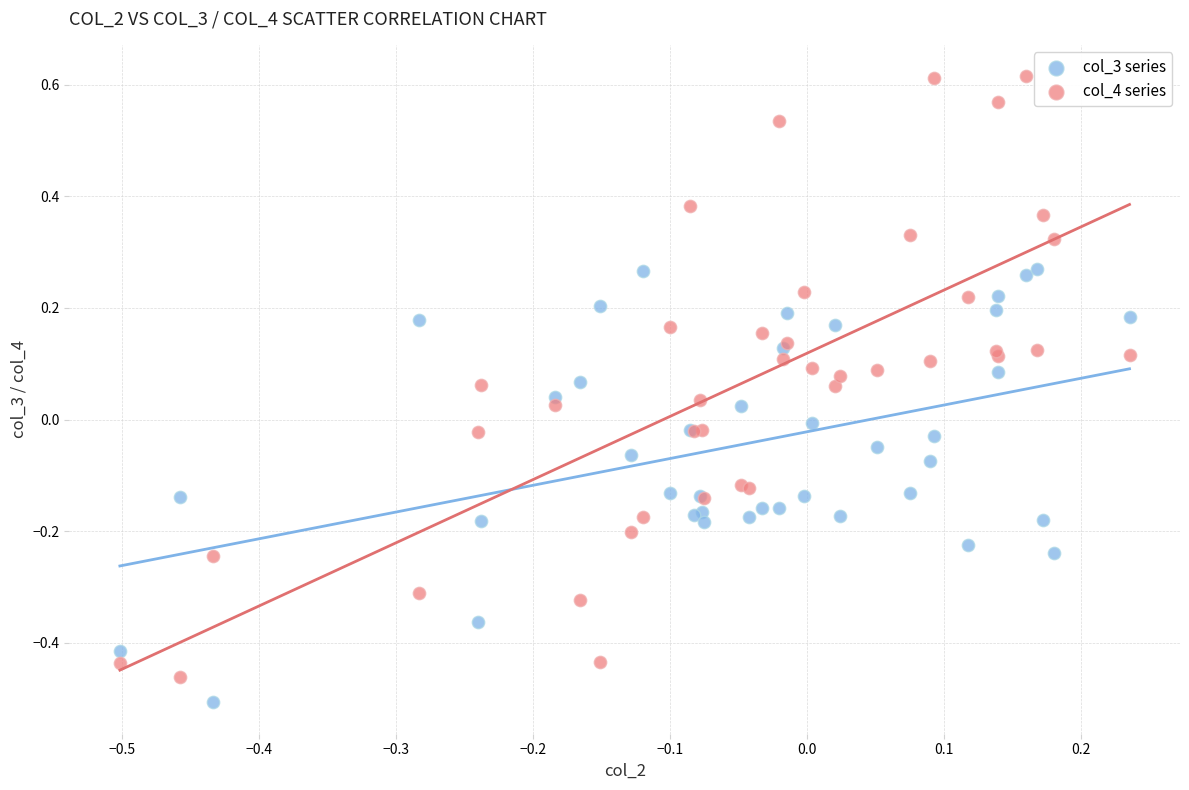

Which series contains the highest Y value?

col_4 series